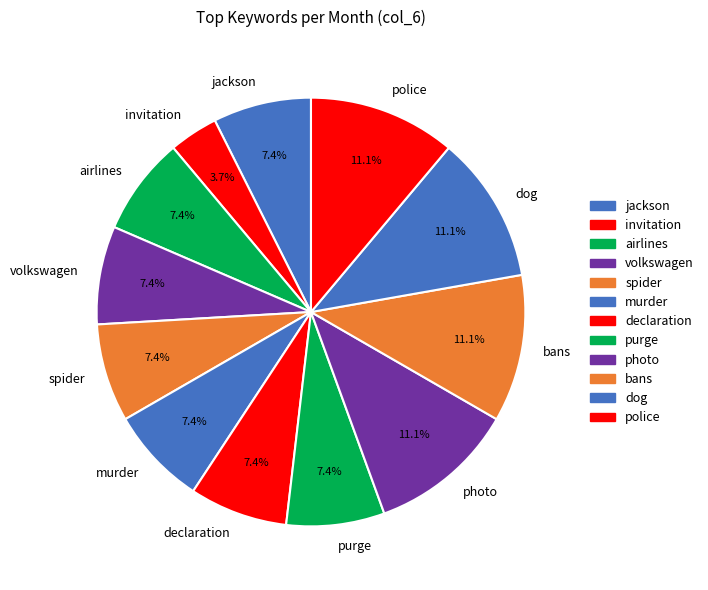

To the nearest percent, what portion does airlines represent?

7%